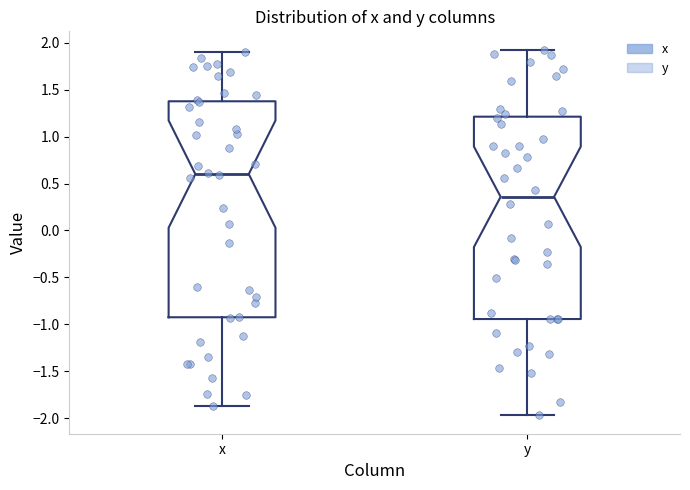

Reading left to right, read every box against the y-axis: the position of its median line, the range the box covers, and the ends of its whiskers. The values are not printed on the chart, so give them approximately, as read against the axis.

x: median 0.60, box -0.90 to 1.40, whiskers -1.85 to 1.90
y: median 0.35, box -0.95 to 1.20, whiskers -1.95 to 1.95